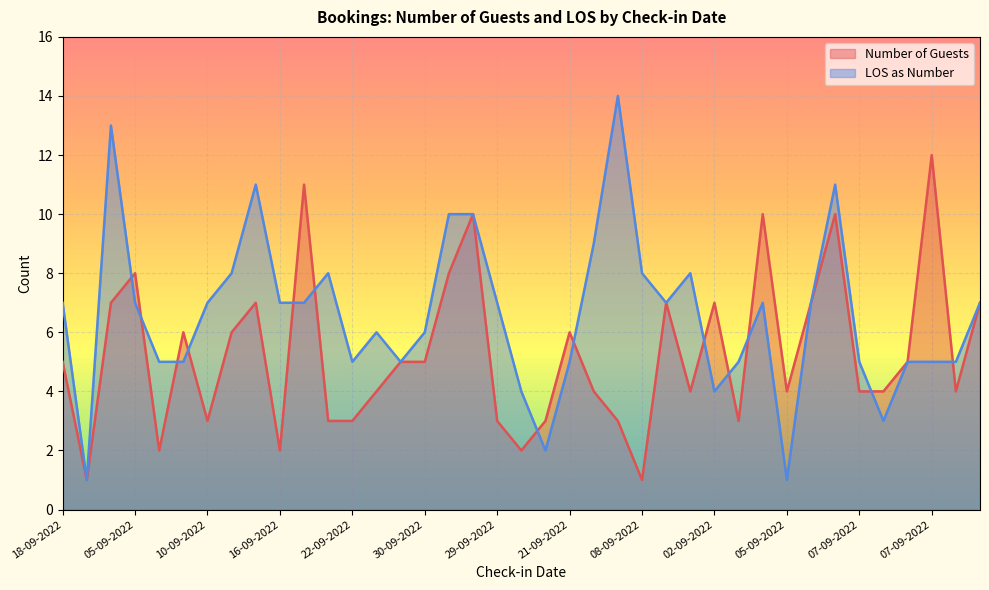

The value of LOS as Number at 23-09-2022 is 4. True or false?

False